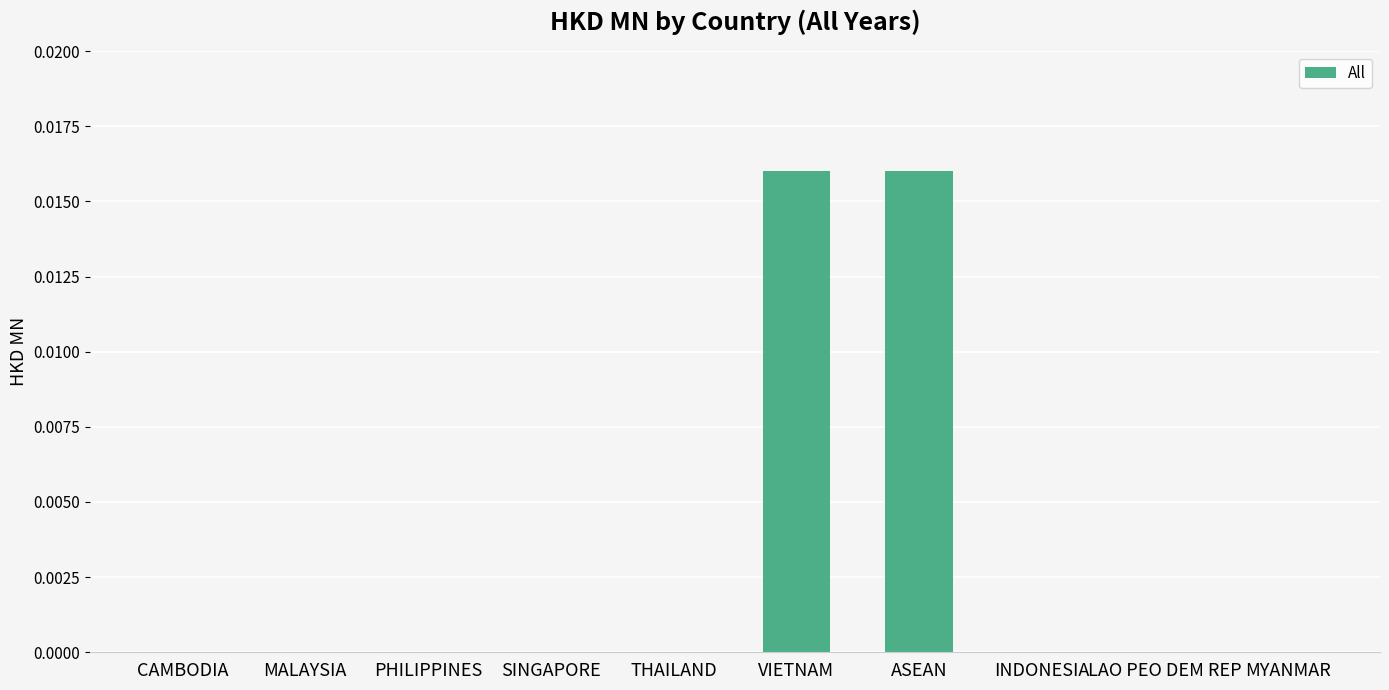

Which has a higher value, VIETNAM or MYANMAR?

VIETNAM